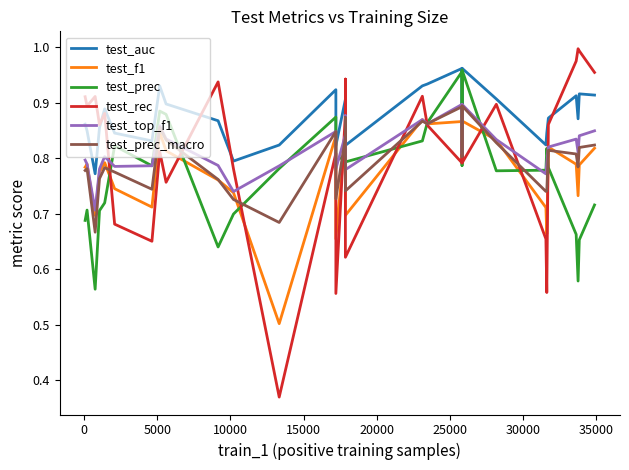

What is the difference between the maximum and second lowest values in the test_f1 series?

0.2